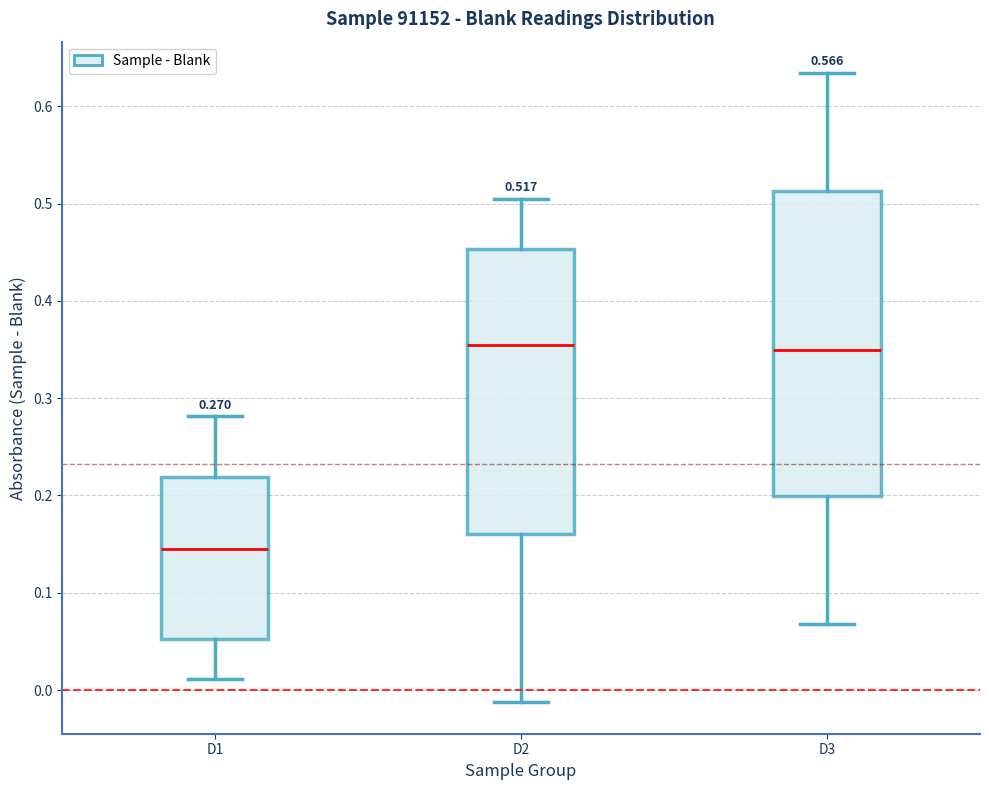

Comparing the boxes themselves (not the whiskers), which one is the tallest?

D3